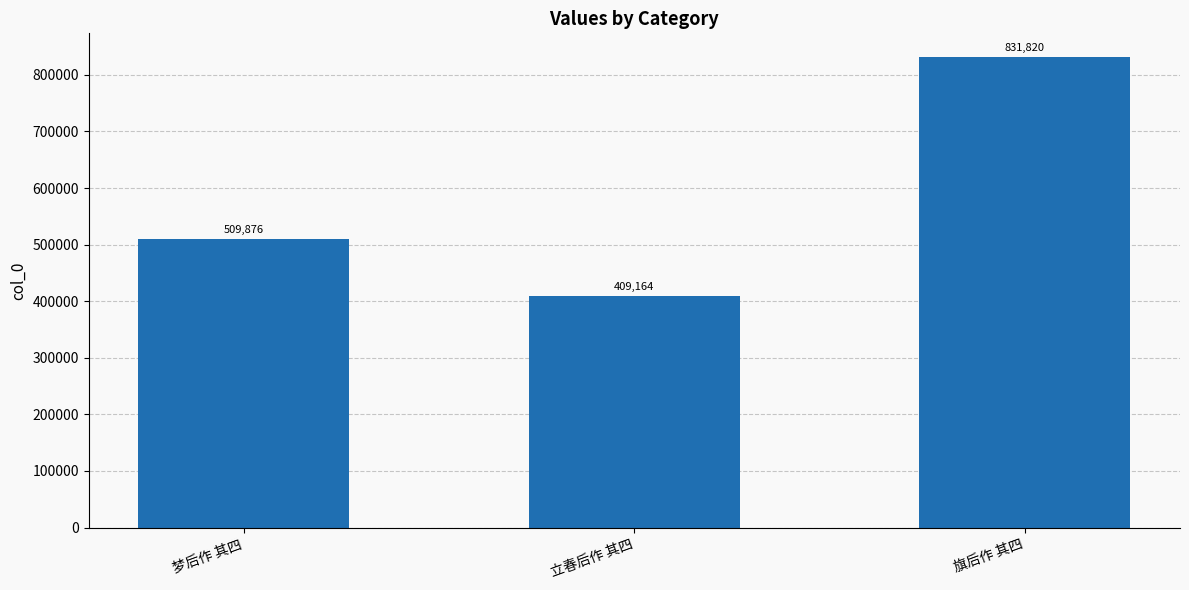

Reading left to right, what are all the values shown in this chart?

梦后作 其四=509876	立春后作 其四=409164	旗后作 其四=831820